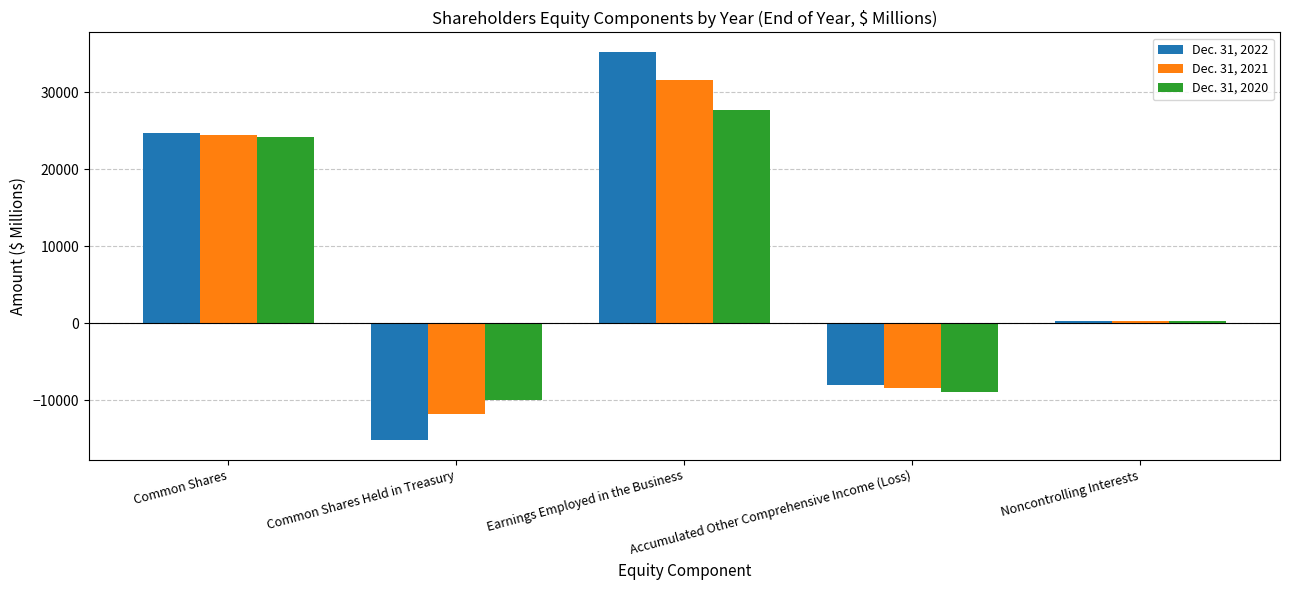

Reading left to right, list all the values displayed in this chart.

Dec. 31, 2022: 24709	-15229	35257	-8051	219
Dec. 31, 2021: 24470	-11822	31528	-8374	222
Dec. 31, 2020: 24145	-10042	27627	-8946	219